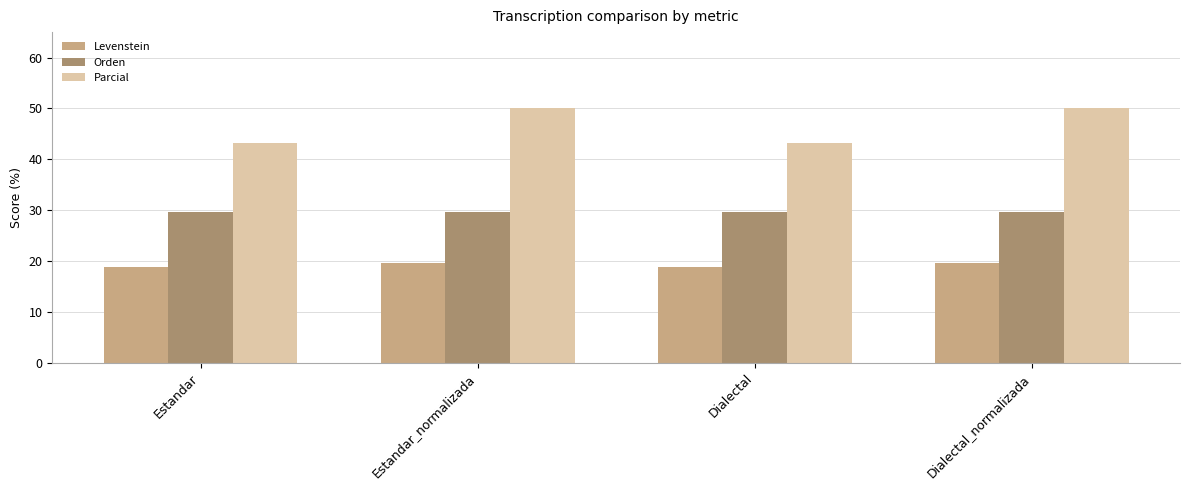

Read the Levenstein value at Estandar_normalizada.

19.5